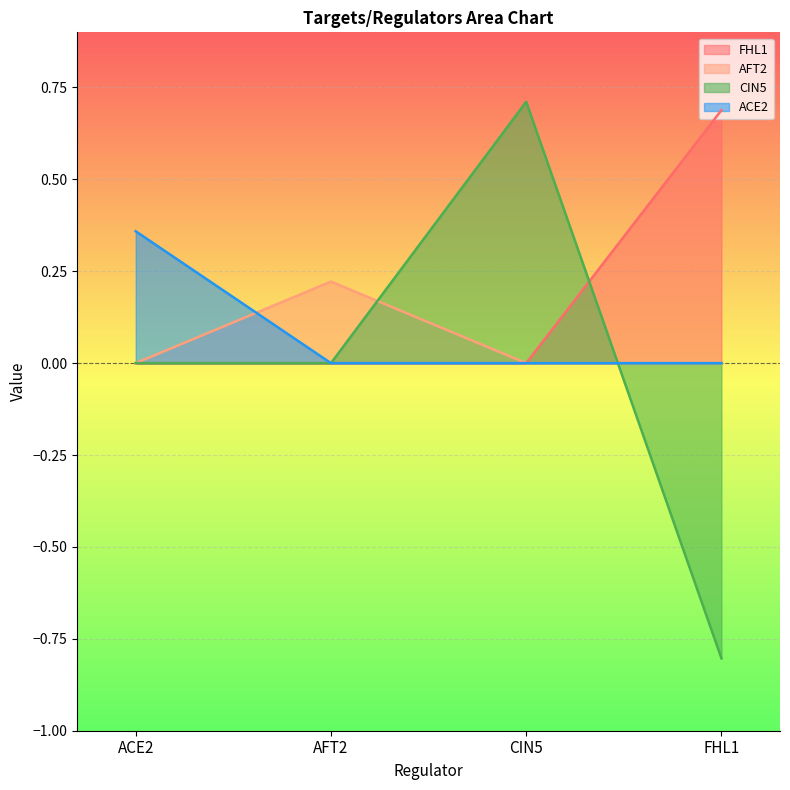

How many lines are shown in the chart?

4